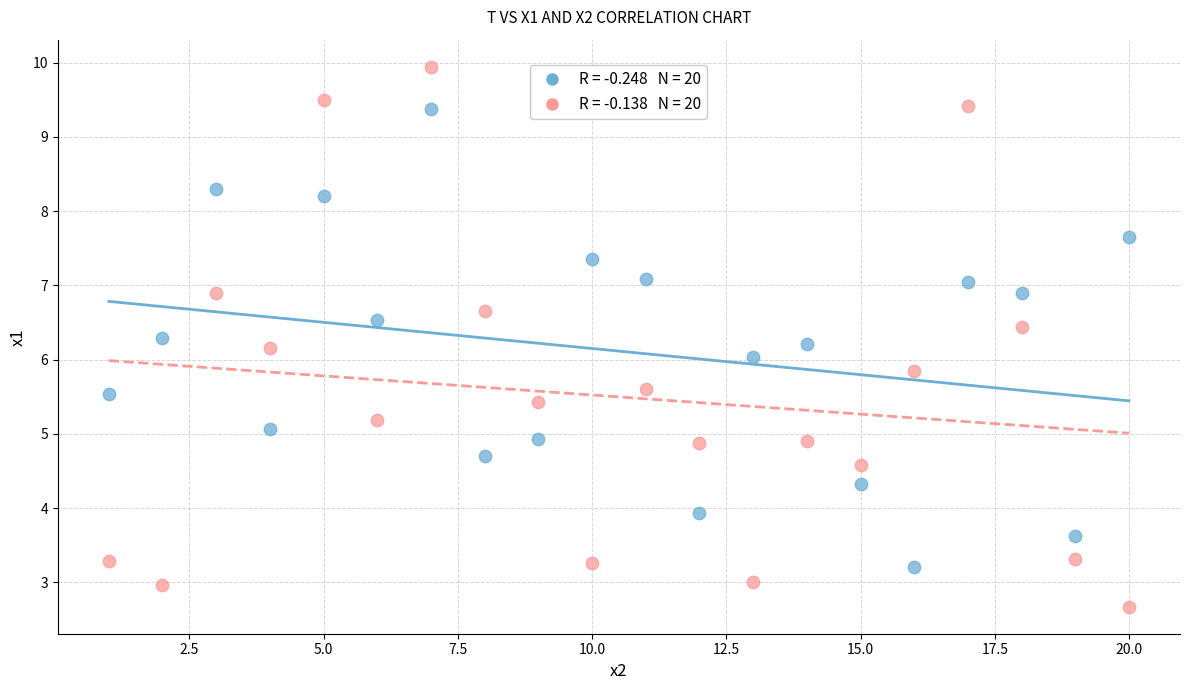

Across all data points, what is the range of Y values (max minus min)?

7.3